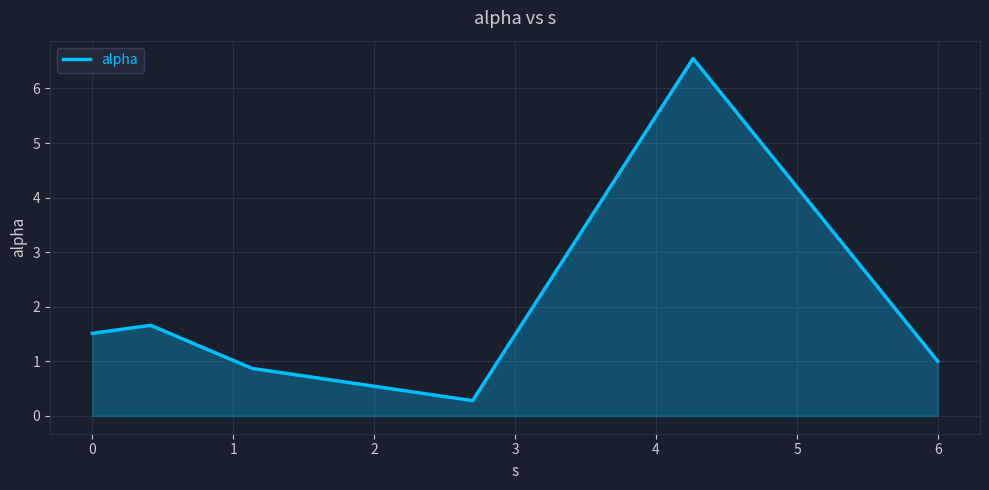

Reading left to right, what are all the values shown in this chart?

1.5	1.7	0.9	0.3	6.5	1.0